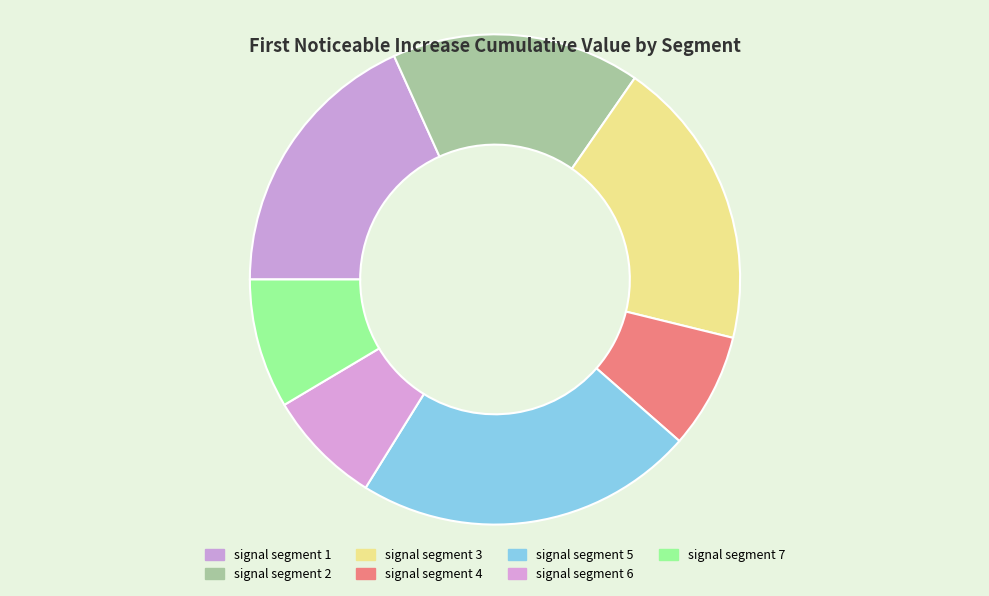

The signal segment 3 slice represents 29% of the pie. True or false?

False